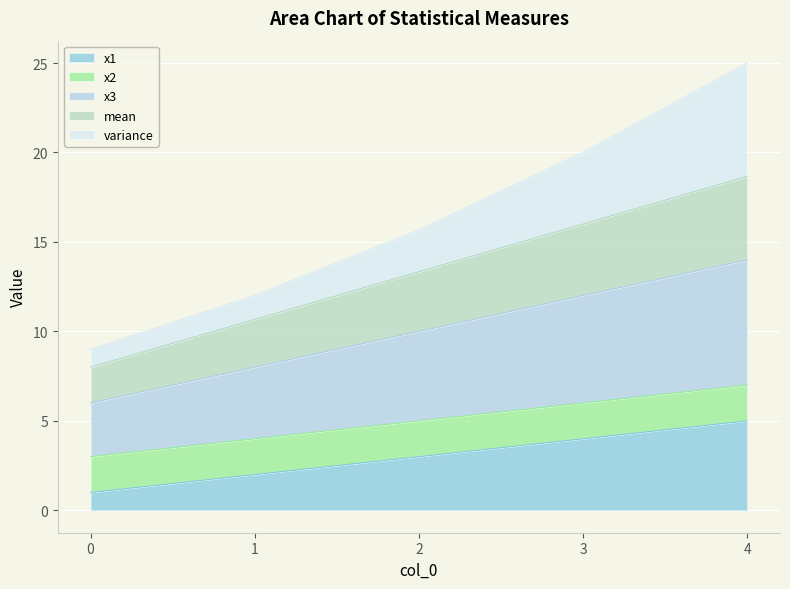

How many values in the mean series exceed 13?

3